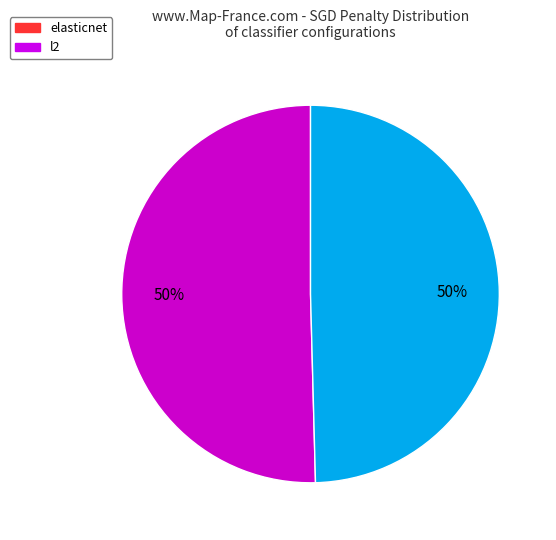

To the nearest percent, what is the combined percentage of elasticnet and l2?

100%